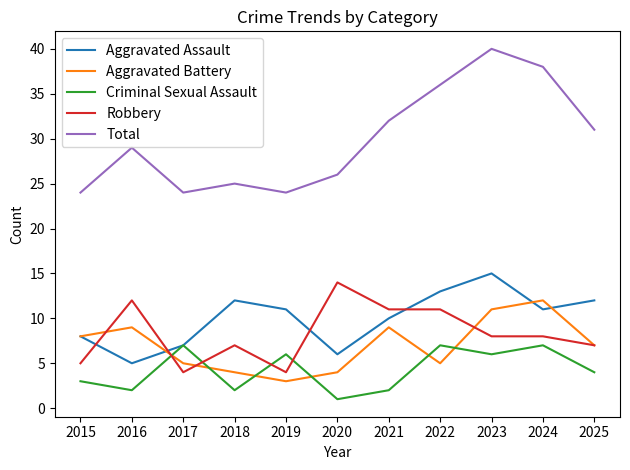

Reading left to right, list all the values displayed in this chart.

Aggravated Assault: 2015=8	2016=5	2017=7	2018=12	2019=11	2020=6	2021=10	2022=13	2023=15	2024=11	2025=12
Aggravated Battery: 2015=8	2016=9	2017=5	2018=4	2019=3	2020=4	2021=9	2022=5	2023=11	2024=12	2025=7
Criminal Sexual Assault: 2015=3	2016=2	2017=7	2018=2	2019=6	2020=1	2021=2	2022=7	2023=6	2024=7	2025=4
Robbery: 2015=5	2016=12	2017=4	2018=7	2019=4	2020=14	2021=11	2022=11	2023=8	2024=8	2025=7
Total: 2015=24	2016=29	2017=24	2018=25	2019=24	2020=26	2021=32	2022=36	2023=40	2024=38	2025=31